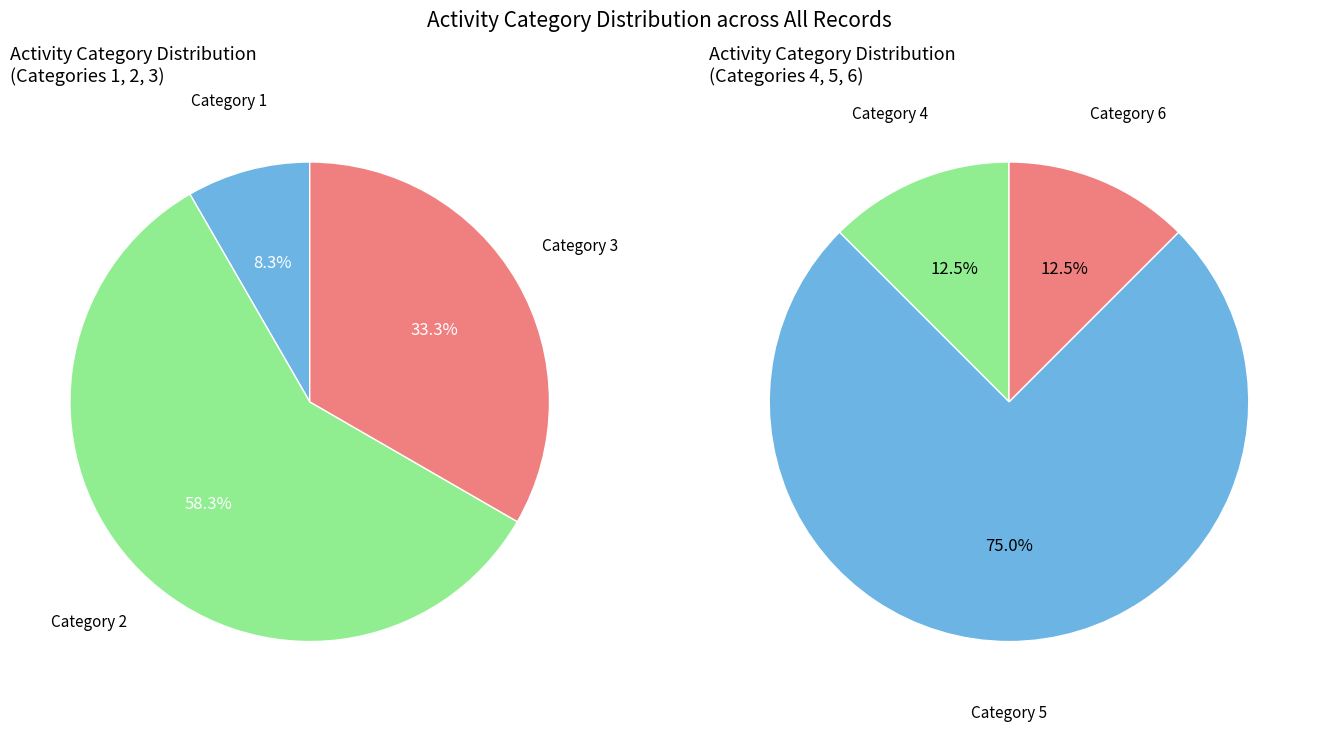

How many segments does this pie chart have?

6